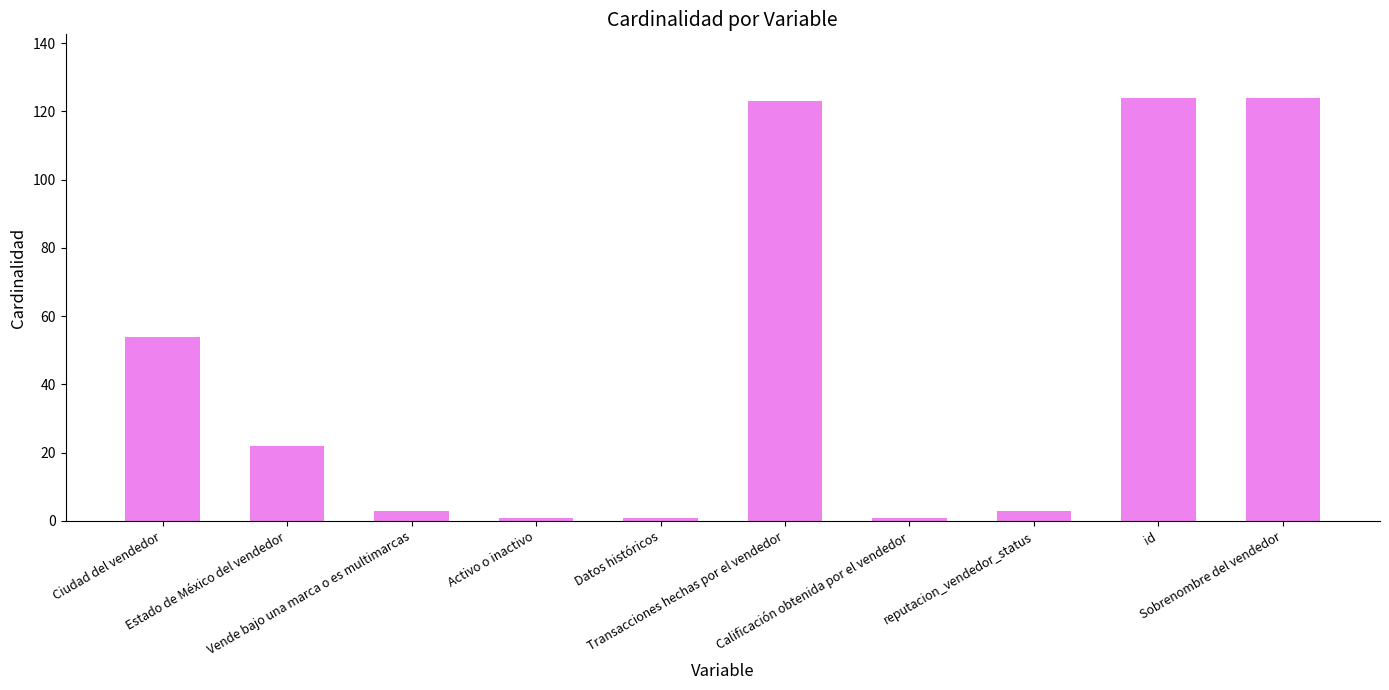

What is the smallest value displayed?

1